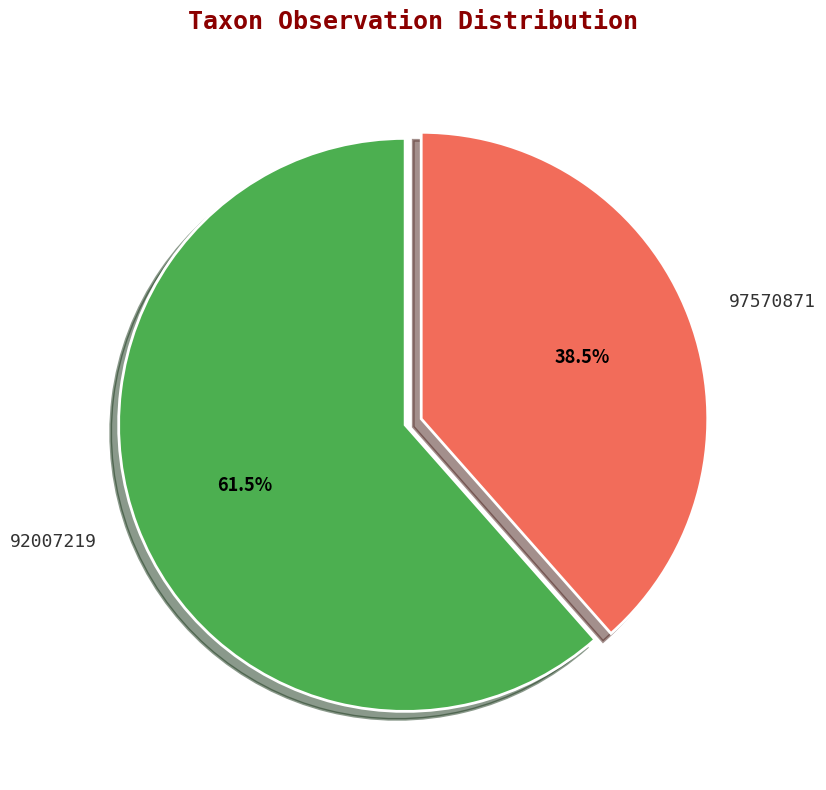

Which category has the smallest portion of the pie?

97570871